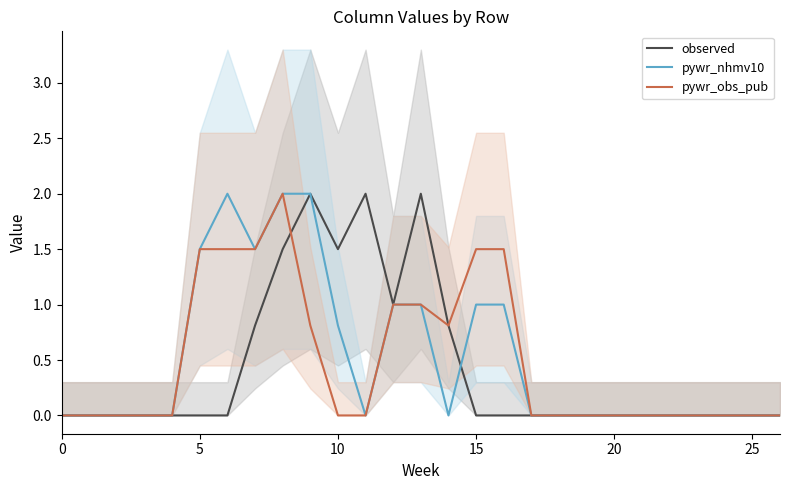

Reading left to right, transcribe all the data shown in this chart.

observed: 0.0	0.0	0.0	0.0	0.0	0.0	0.0	0.8	1.5	2.0	1.5	2.0	1.0	2.0	0.8	0.0	0.0	0.0	0.0	0.0	0.0	0.0	0.0	0.0	0.0	0.0	0.0
pywr_nhmv10: 0.0	0.0	0.0	0.0	0.0	1.5	2.0	1.5	2.0	2.0	0.8	0.0	1.0	1.0	0.0	1.0	1.0	0.0	0.0	0.0	0.0	0.0	0.0	0.0	0.0	0.0	0.0
pywr_obs_pub: 0.0	0.0	0.0	0.0	0.0	1.5	1.5	1.5	2.0	0.8	0.0	0.0	1.0	1.0	0.8	1.5	1.5	0.0	0.0	0.0	0.0	0.0	0.0	0.0	0.0	0.0	0.0